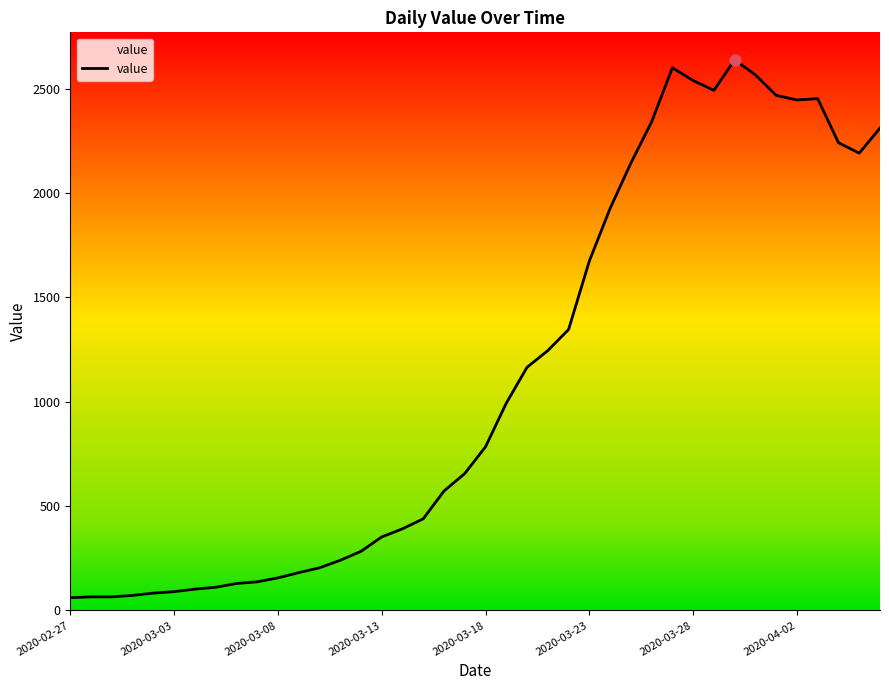

What is the smallest value displayed?

61